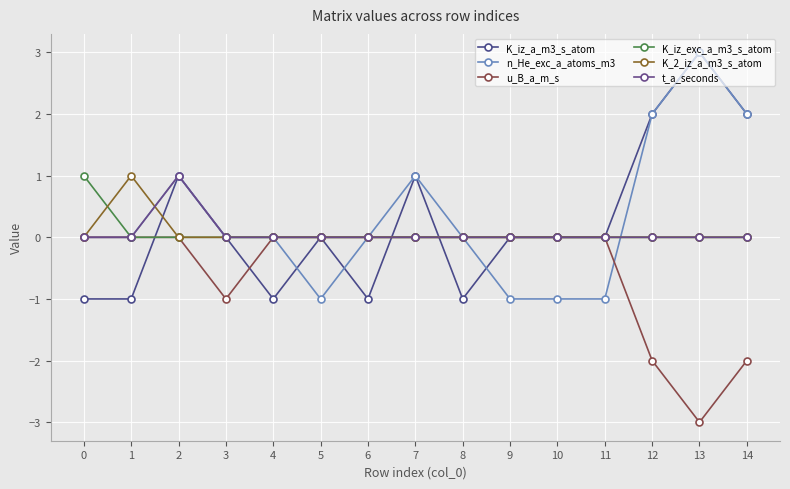

Is it true that t_a_seconds equals 0 at 10?

True